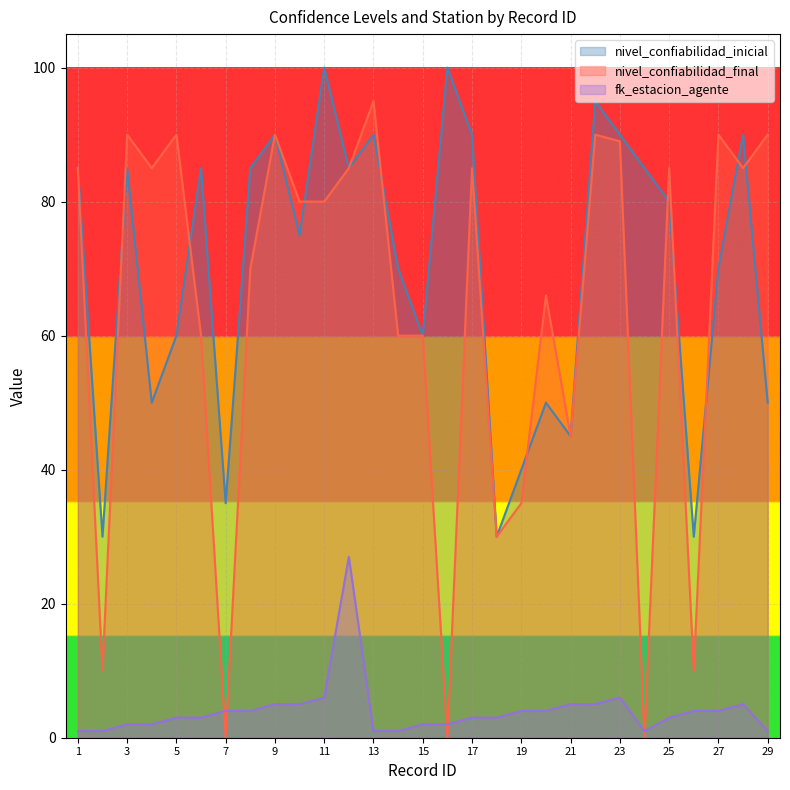

Where do fk_estacion_agente and nivel_confiabilidad_final first cross each other?

6 and 7